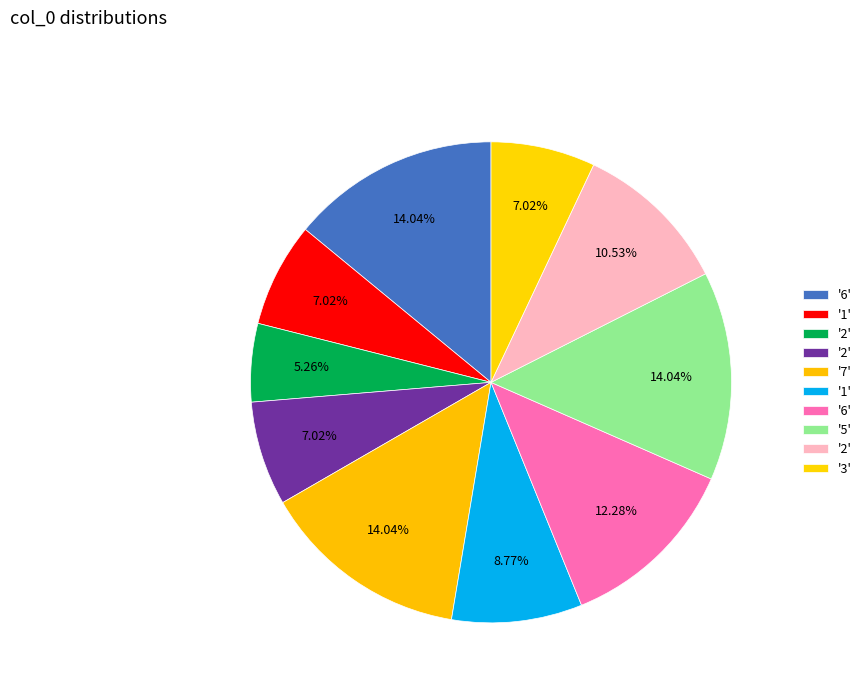

How many segments does this pie chart have?

10